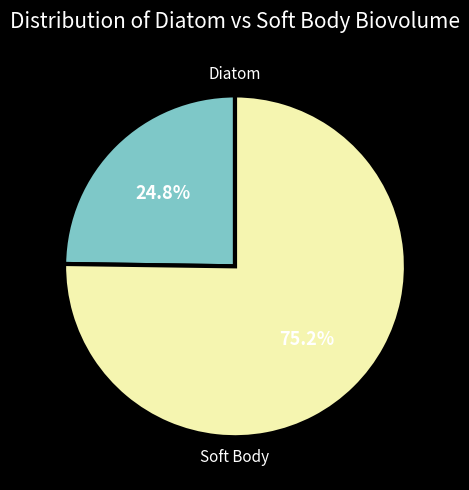

Which slice is the smallest?

Diatom